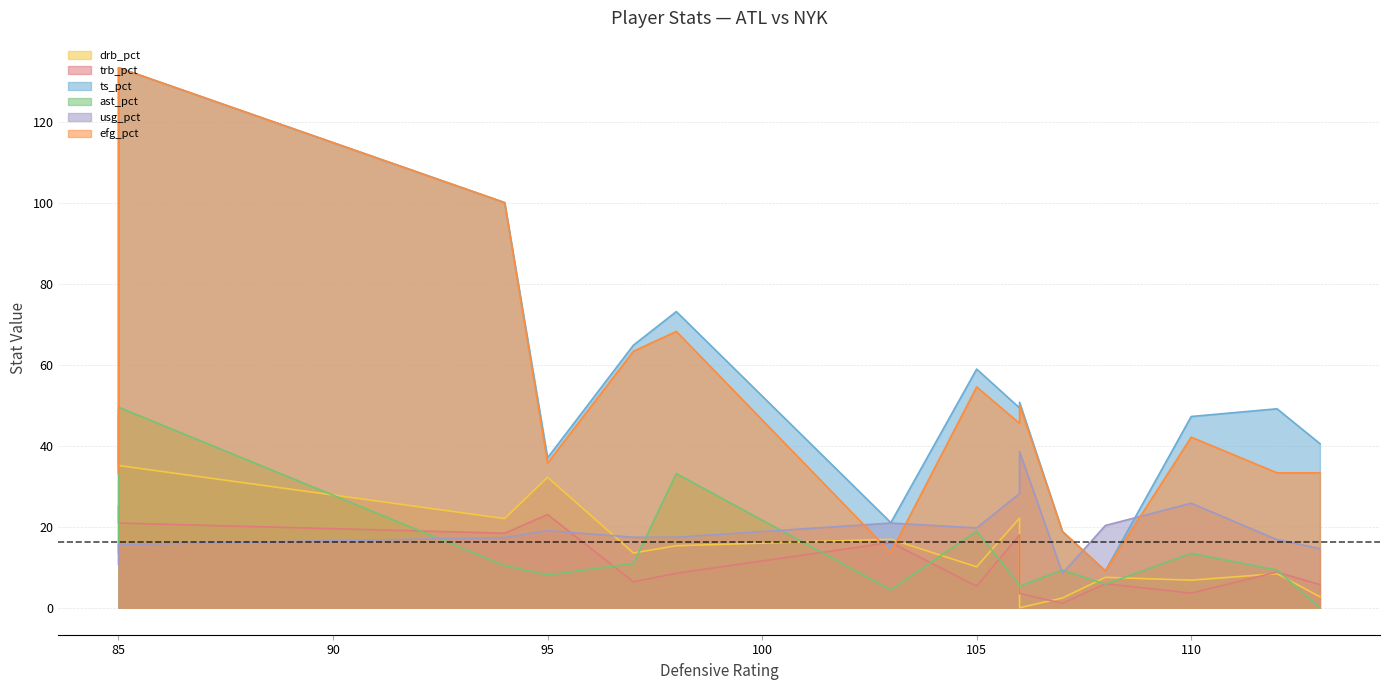

What is the value of the usg_pct point at the 9th from the left?

17.4